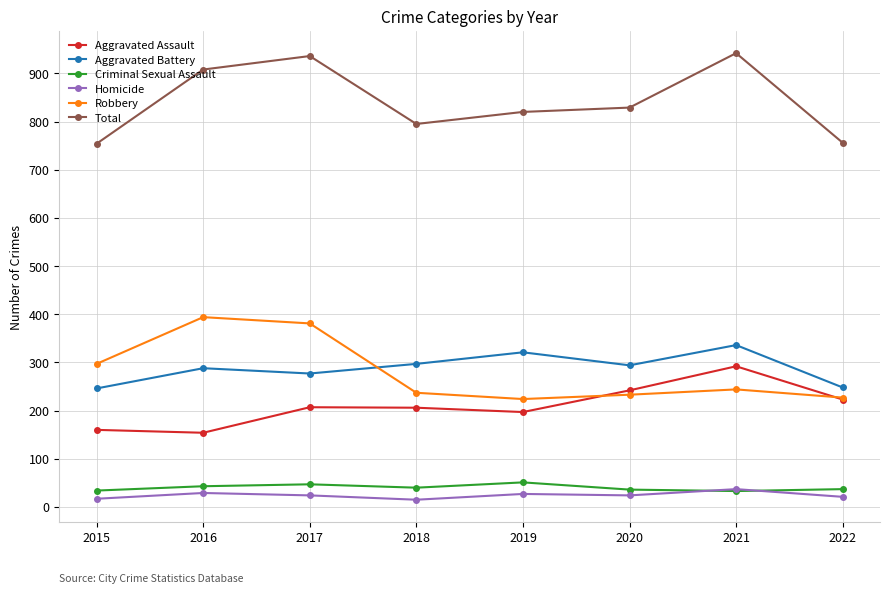

What is the sum of all Robbery values?

2237